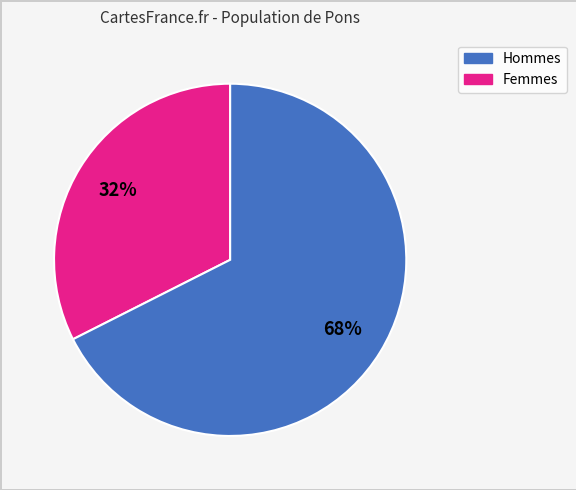

Is there a majority slice in this chart?

Yes